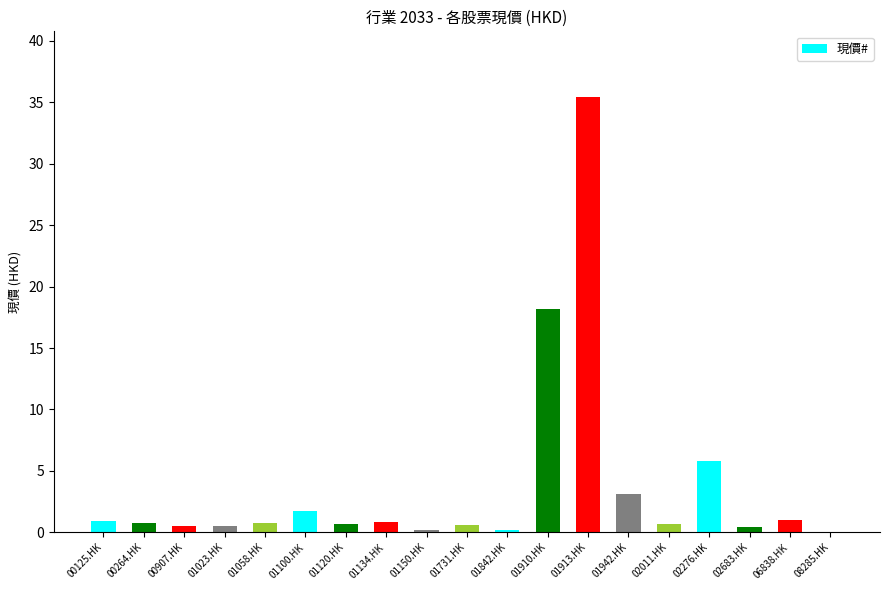

Which label corresponds to the largest value in the chart?

01913.HK